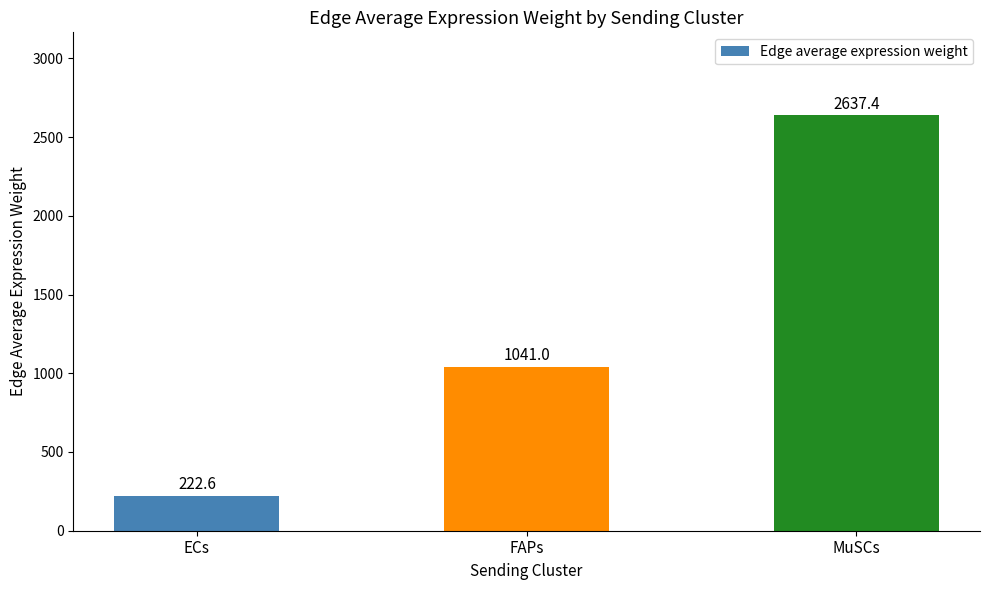

Which has a higher value, MuSCs or FAPs?

MuSCs